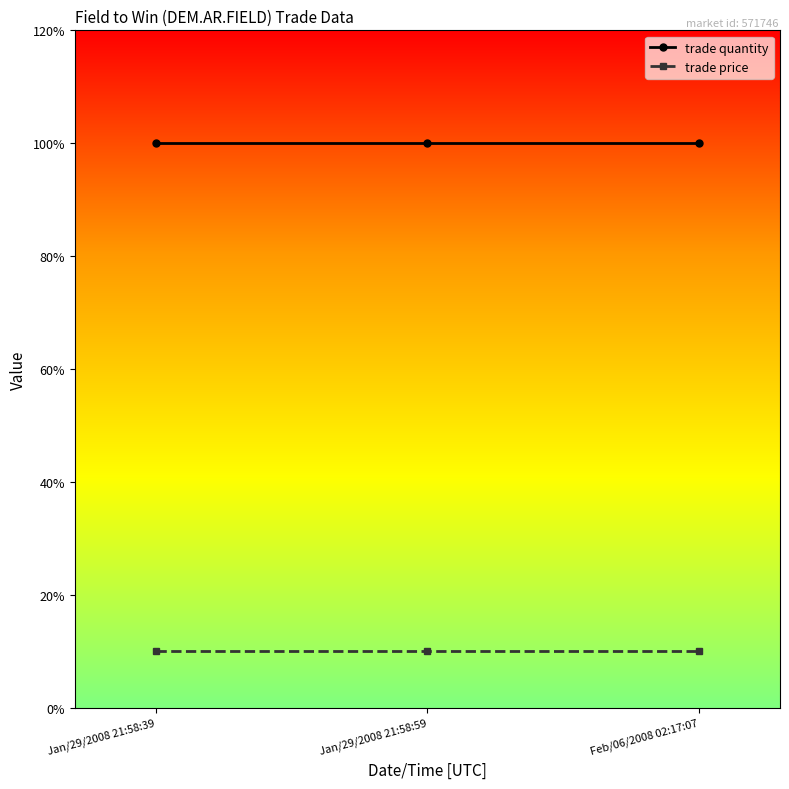

At Jan/29/2008 21:58:39, list the series in order from smallest to largest.

trade price, trade quantity